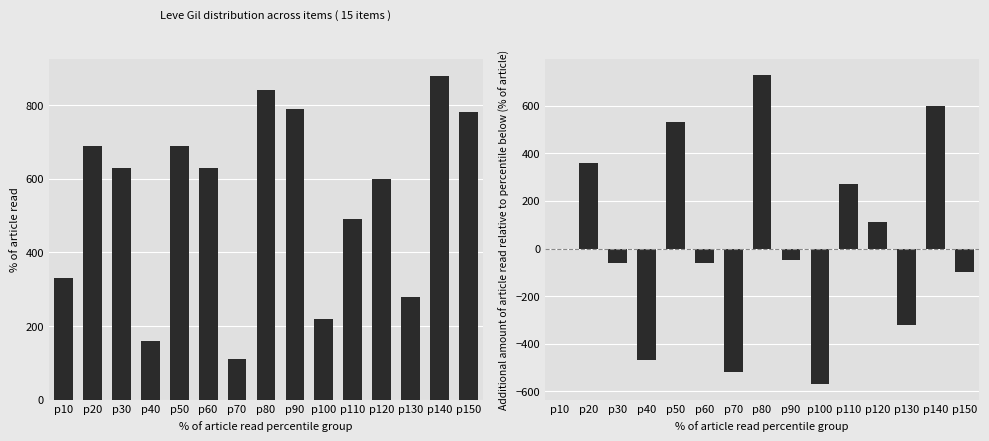

Which label corresponds to the smallest value in the chart?

p100